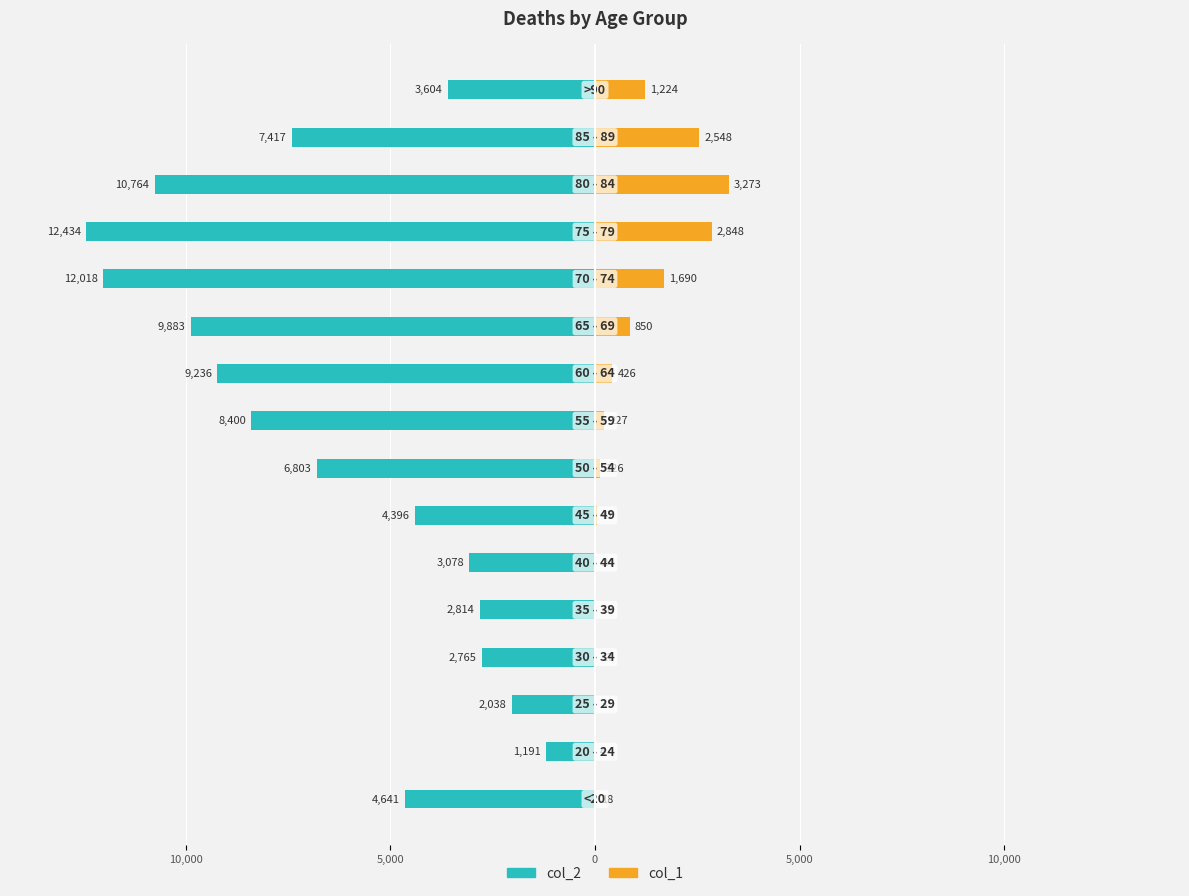

How many groups of bars are there?

16